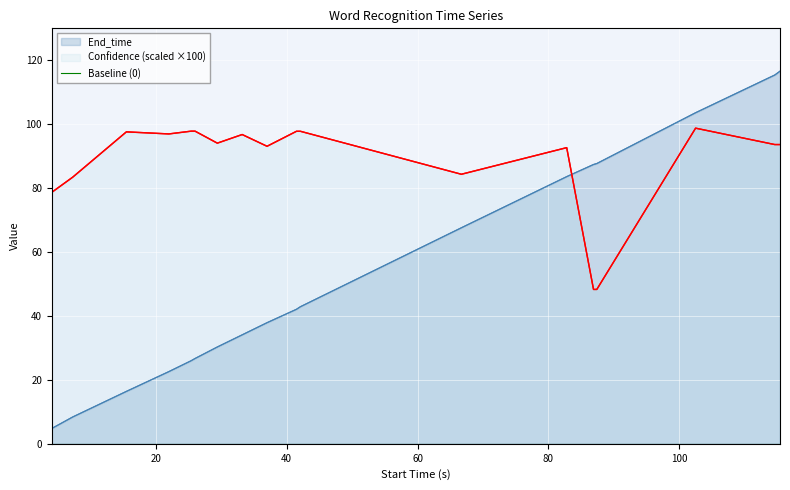

Is it true that End_time equals 35.9 at 22.0?

False